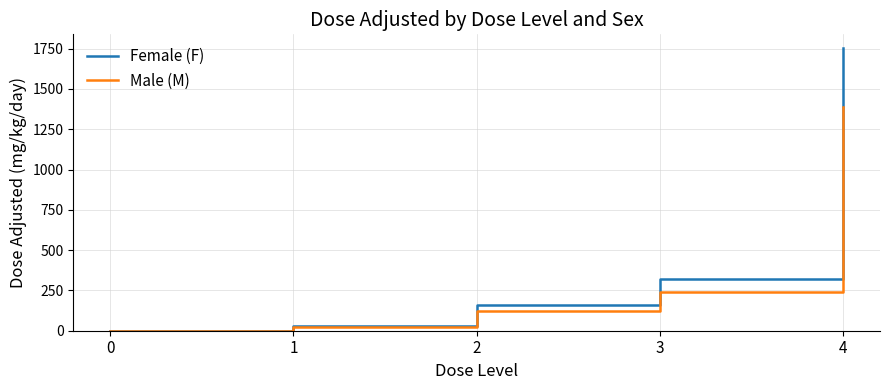

Which series has the largest total across all categories?

Female (F)